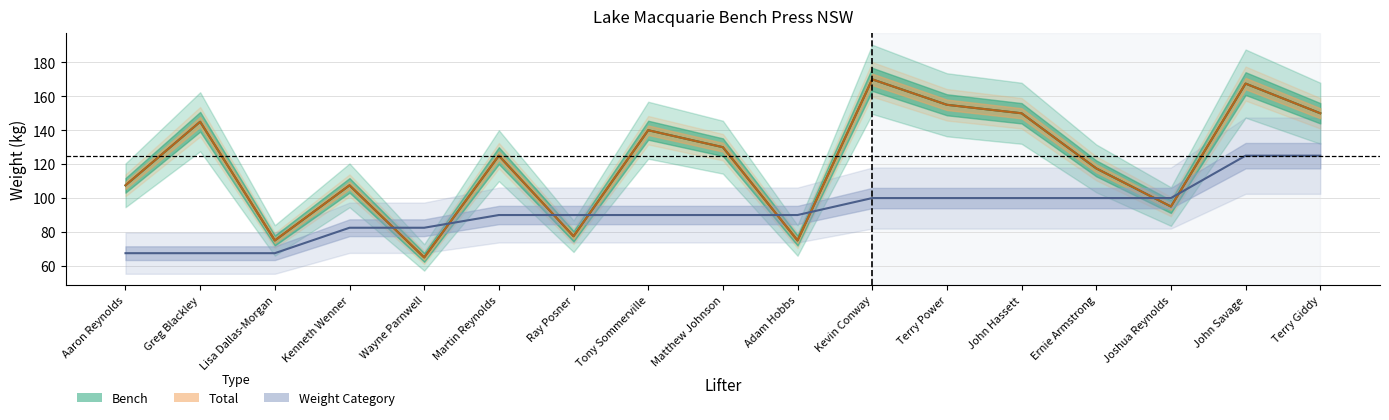

What is the label of the 15th point from the right?

Lisa Dallas-Morgan